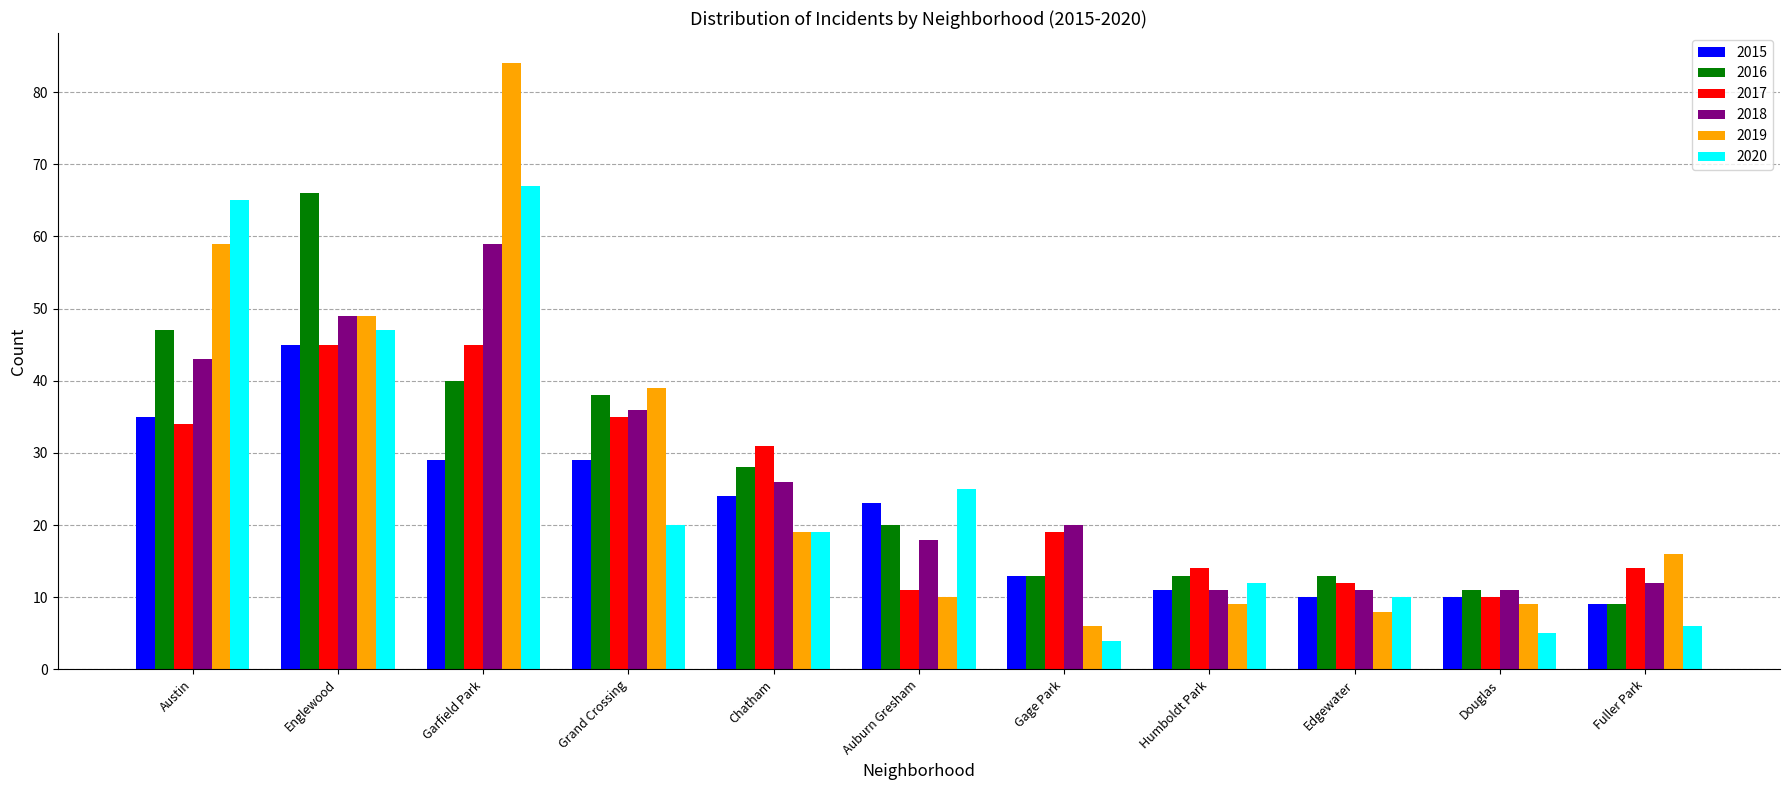

The 2017 series shows 25 at Fuller Park. True or false?

False